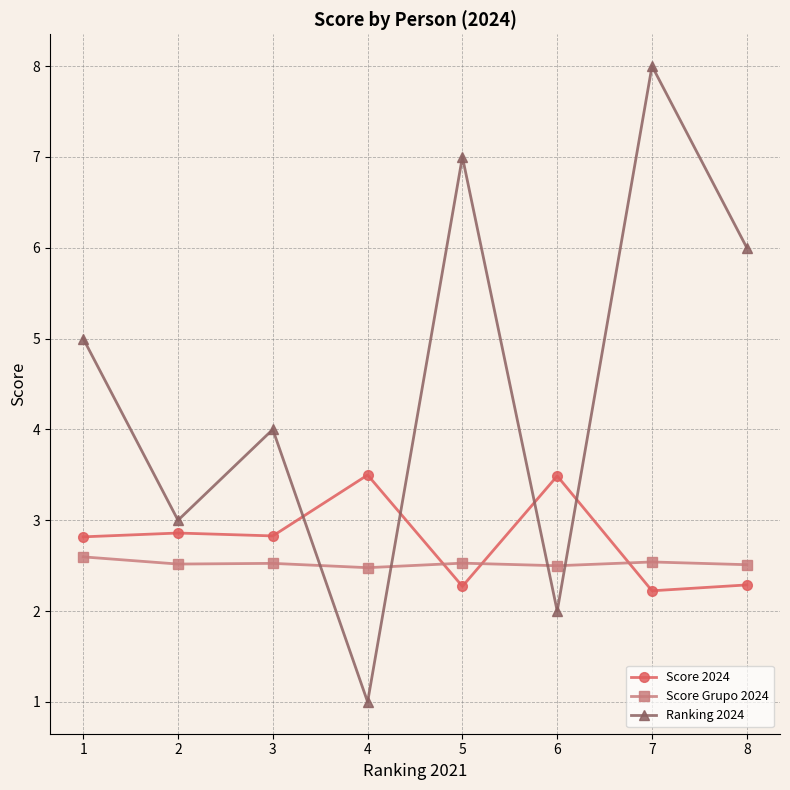

List the series in order of their peak value, lowest first.

Score Grupo 2024, Score 2024, Ranking 2024